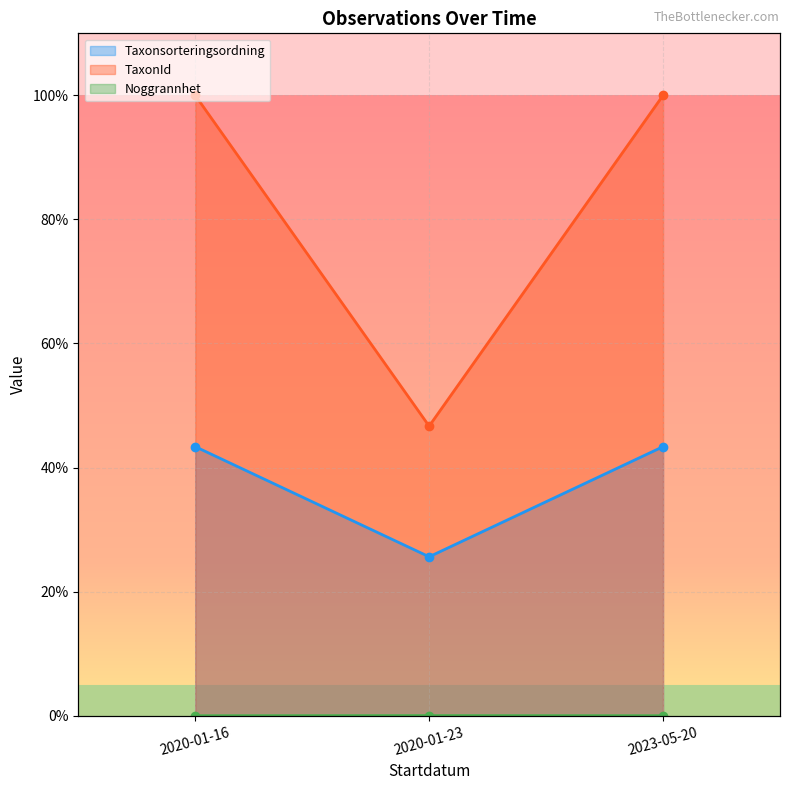

Between 2020-01-16 and 2020-01-23, which series saw the biggest shift?

TaxonId